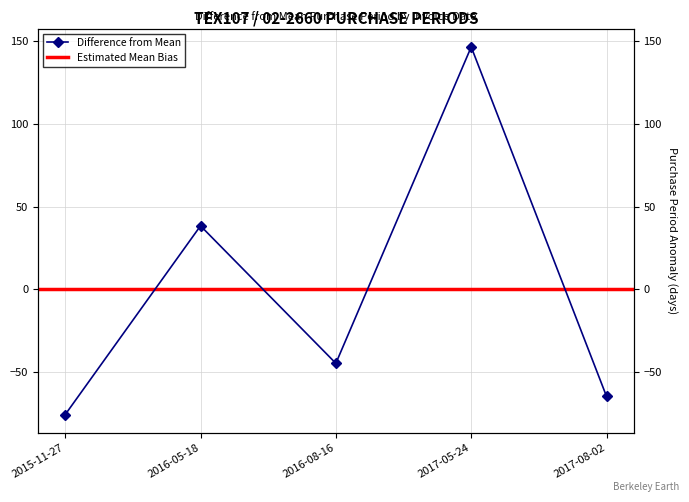

How many values are above zero?

2